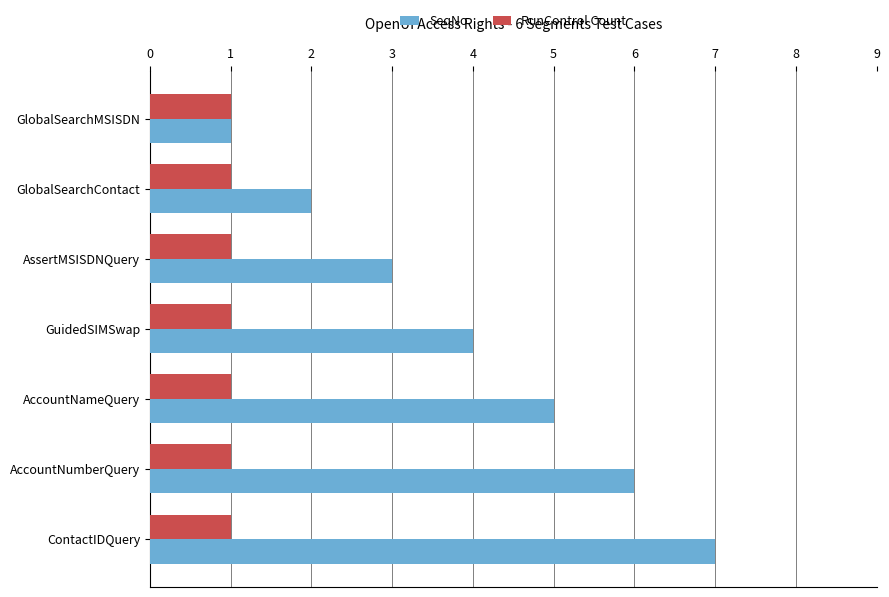

What is the highest value of the SeqNo series?

7